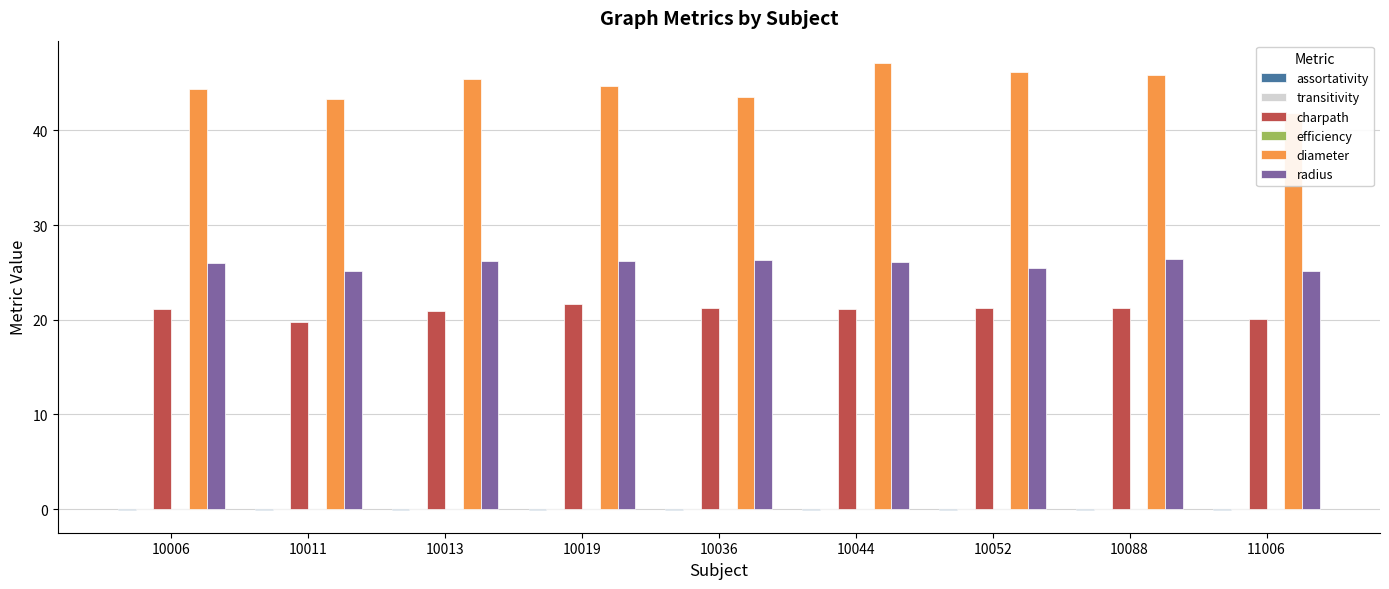

What is the difference between the maximum and second lowest values in the radius series?

1.3